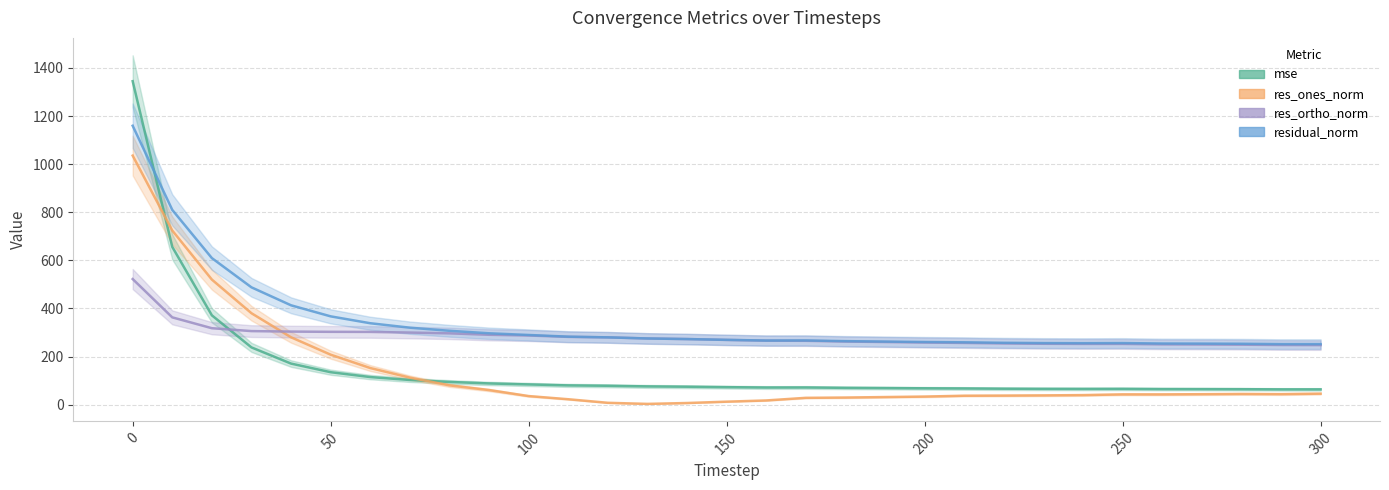

What is the lowest value of the residual_norm series?

251.5